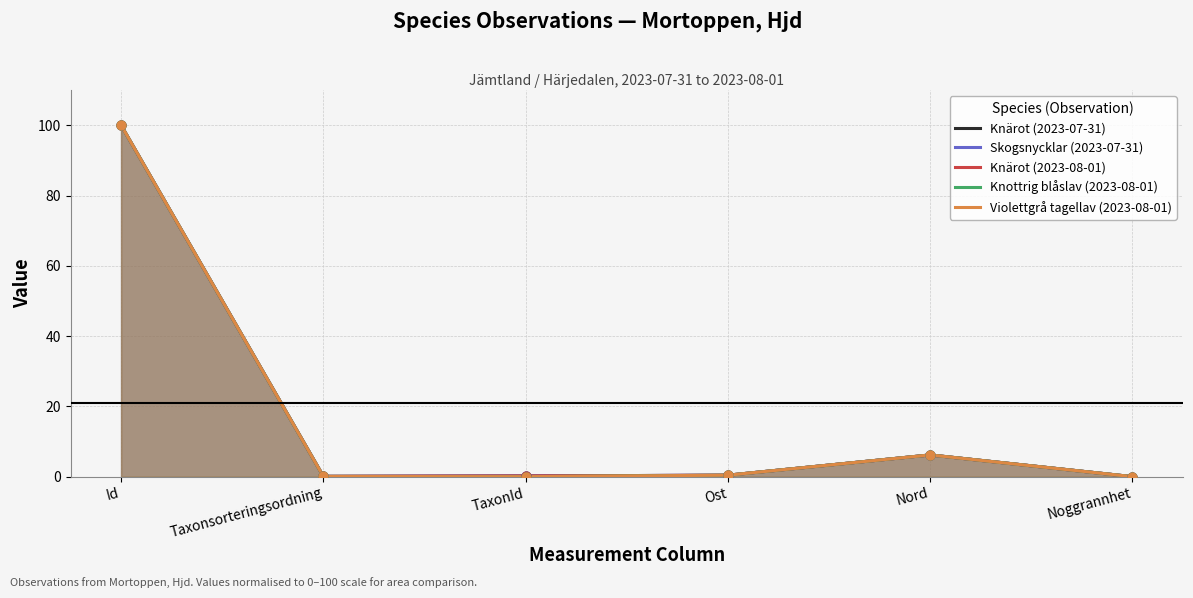

Which series has the largest Y range (max minus min)?

Violettgrå tagellav (2023-08-01)